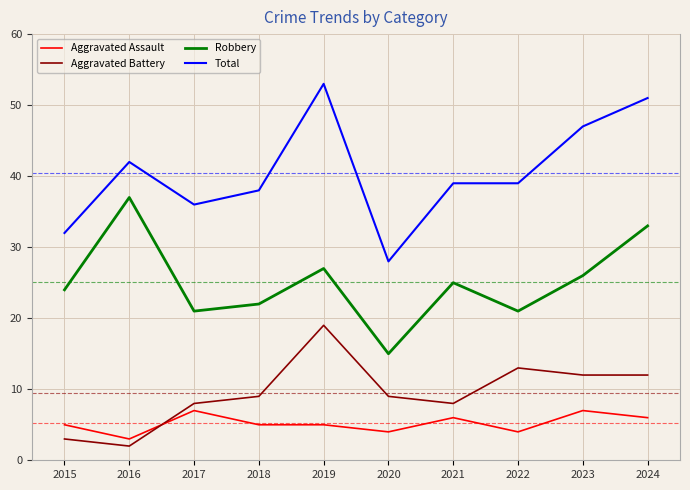

Rank the series by their maximum value, from lowest to highest.

Aggravated Assault, Aggravated Battery, Robbery, Total